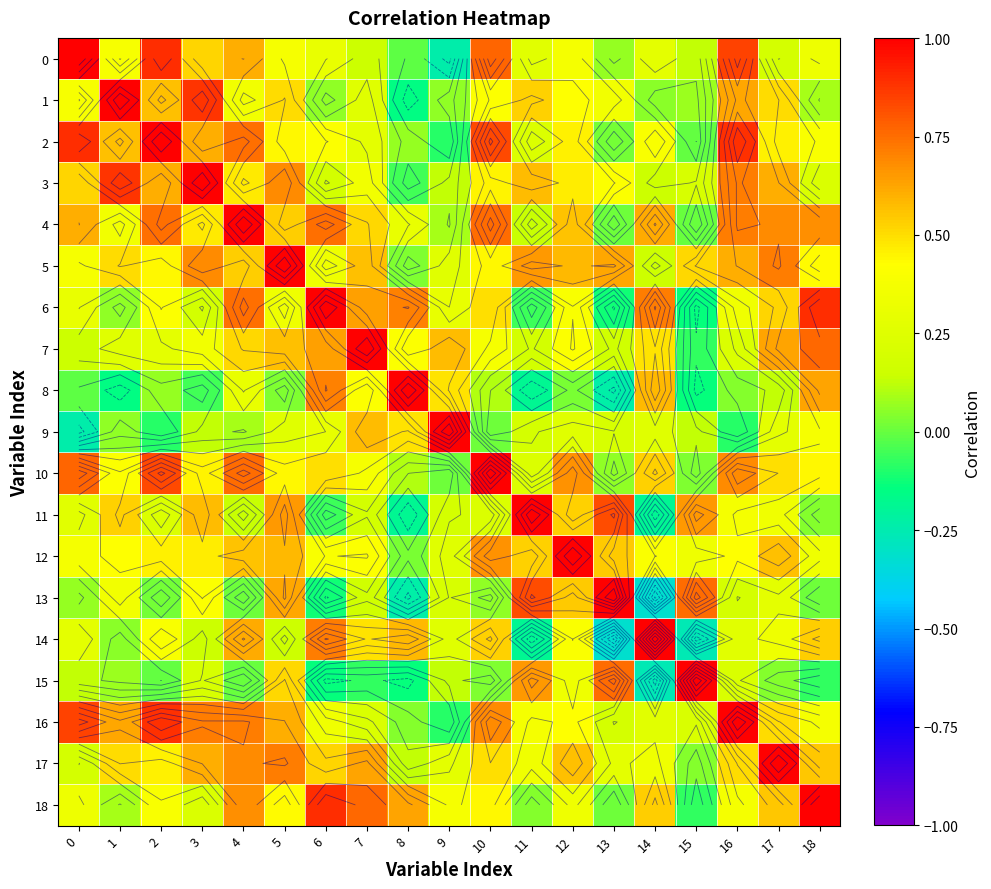

What is the total value across all series at 11?

6.3